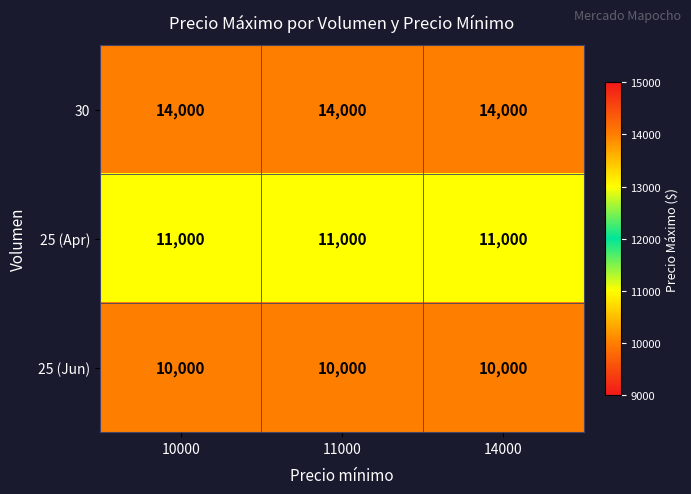

What is the minimum value shown in the chart?

10000